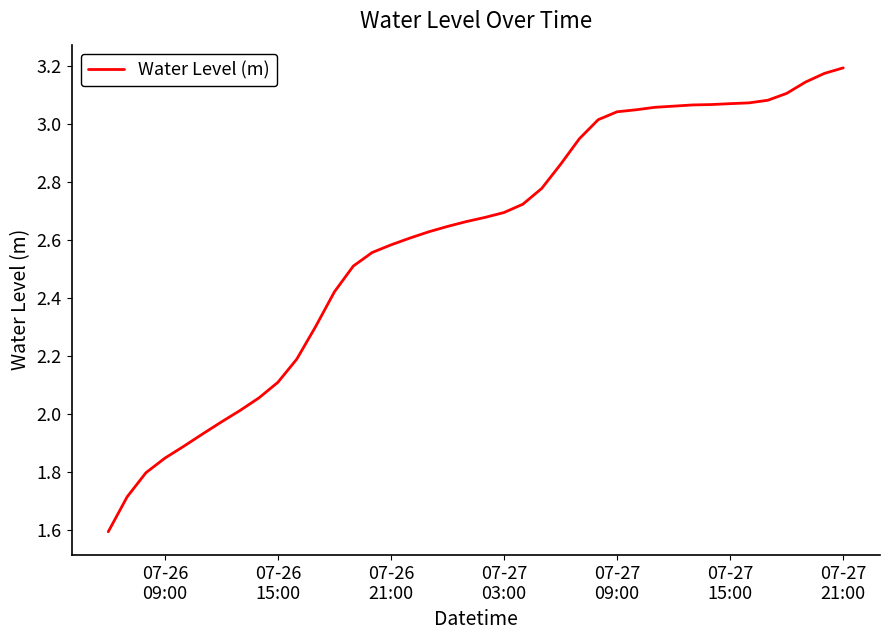

What is the minimum value shown in the chart?

1.6